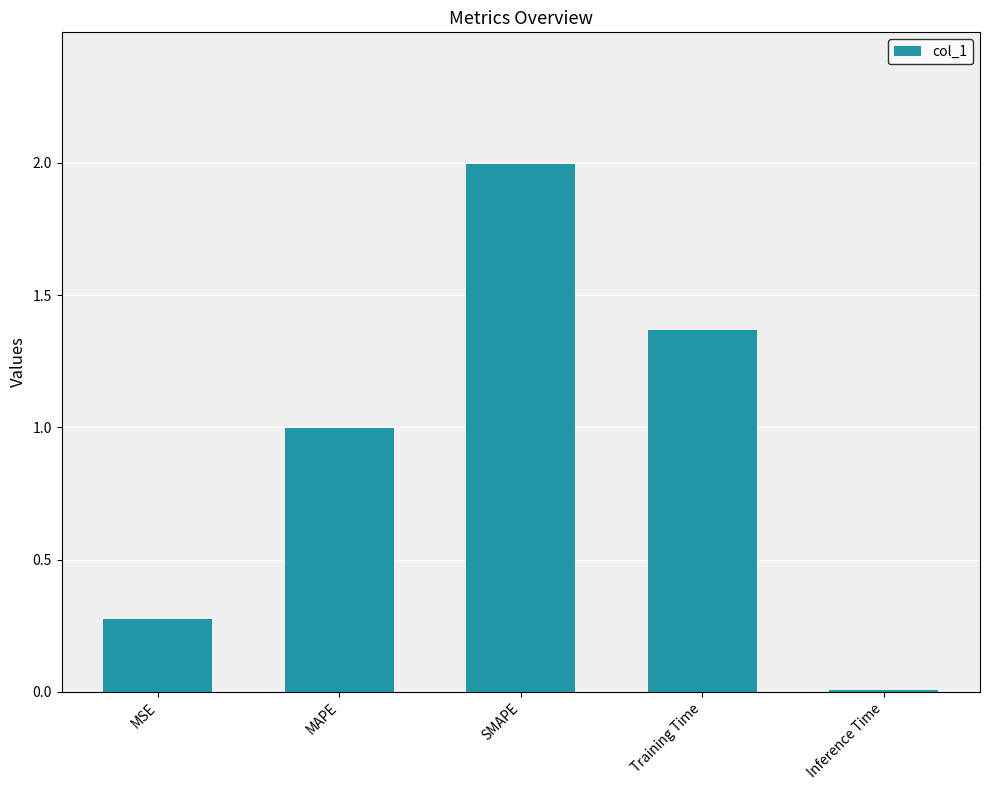

The chart shows a value of 0.3 at MSE. True or false?

True